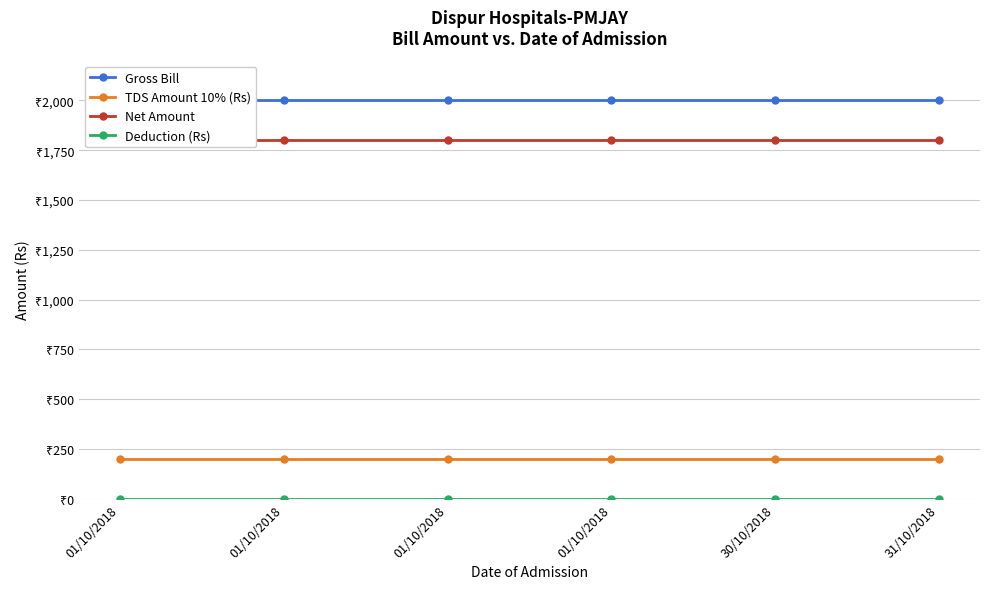

What is the sum of the Gross Bill values at 01/10/2018 and 31/10/2018?

4000